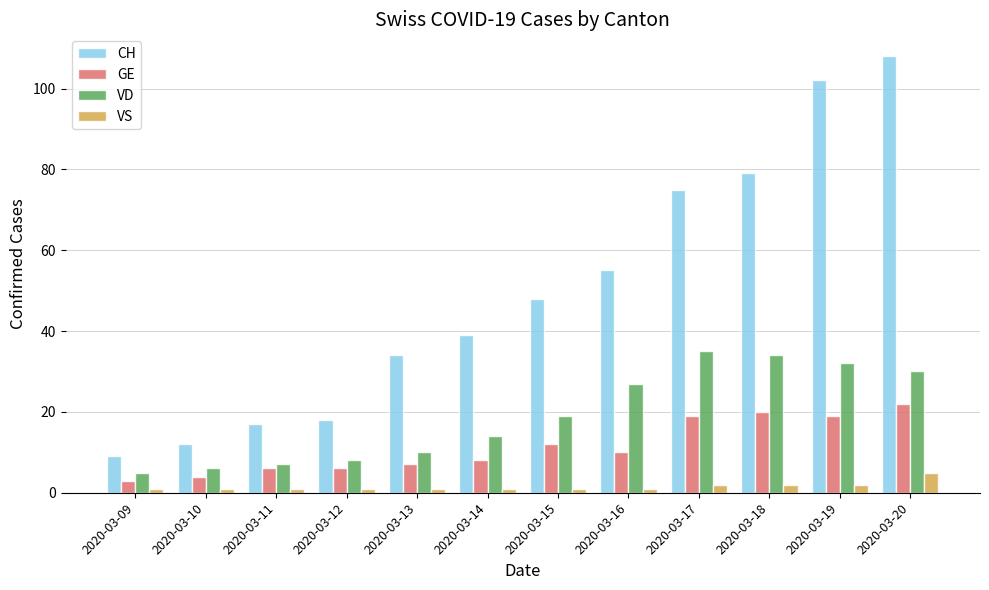

Reading left to right, list all the values displayed in this chart.

CH: 9	12	17	18	34	39	48	55	75	79	102	108
GE: 3	4	6	6	7	8	12	10	19	20	19	22
VD: 5	6	7	8	10	14	19	27	35	34	32	30
VS: 1	1	1	1	1	1	1	1	2	2	2	5